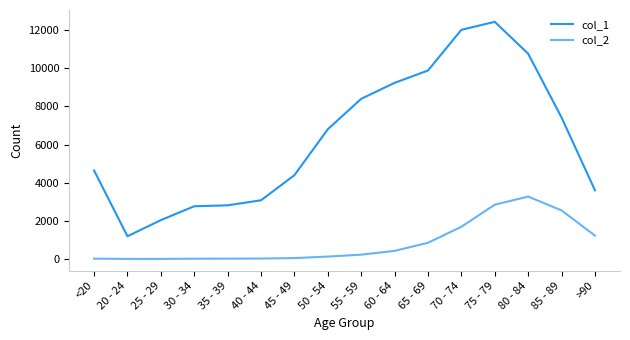

The value of col_2 at 80 - 84 is 3273. True or false?

True